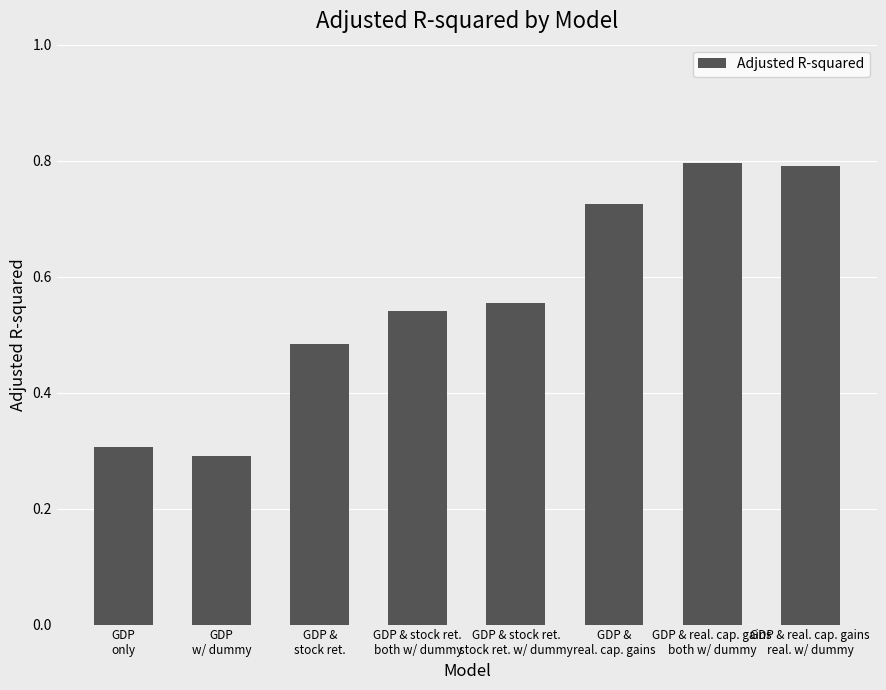

What is the sum of all values?

4.5